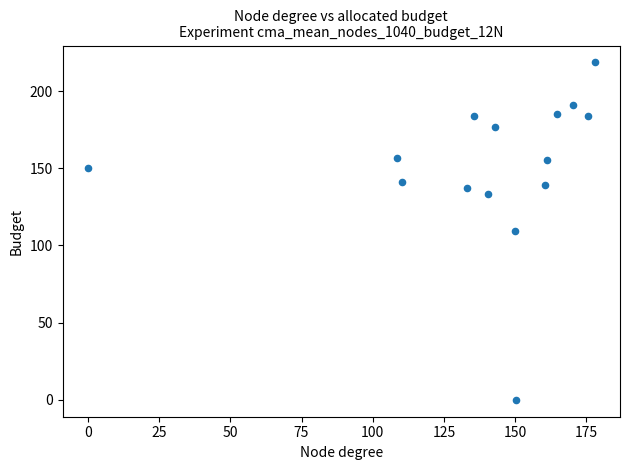

What is the range of X values (max minus min)?

177.9